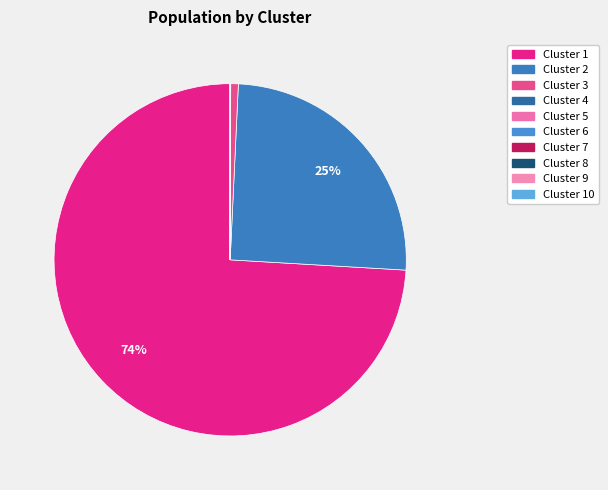

Is Cluster 1 the majority of the pie?

Yes